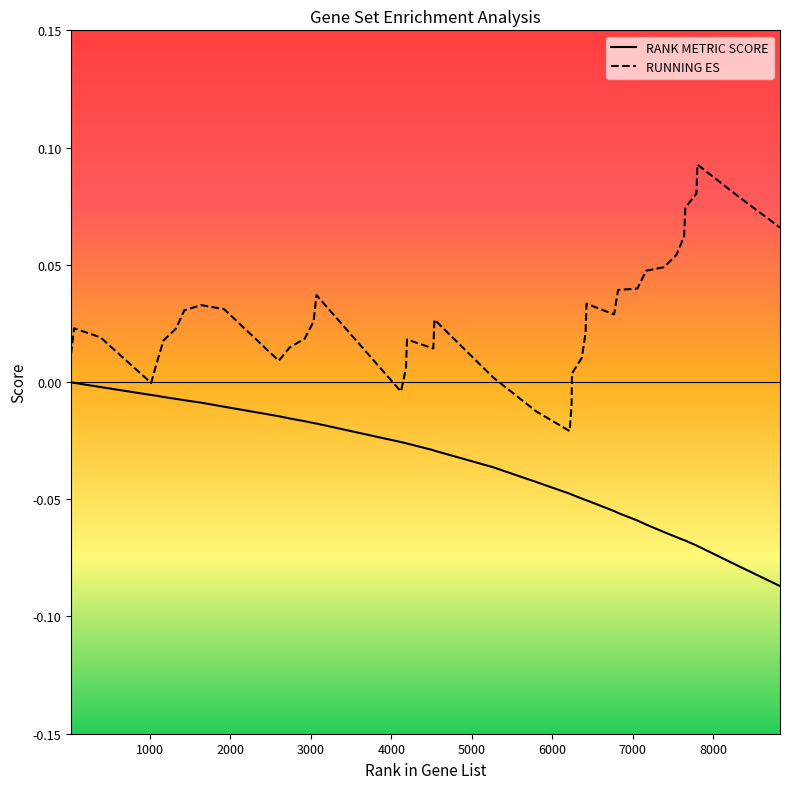

Rank the series by their maximum value, from lowest to highest.

RANK METRIC SCORE, RUNNING ES